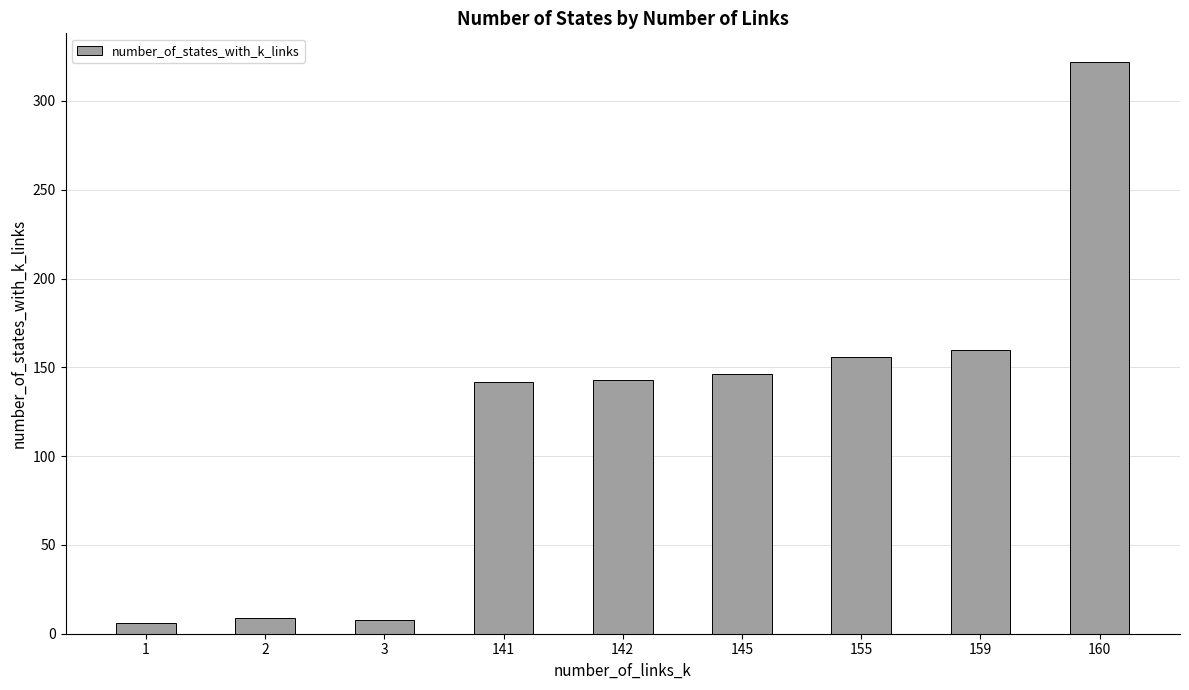

The chart shows a value of 146 at 145. True or false?

True